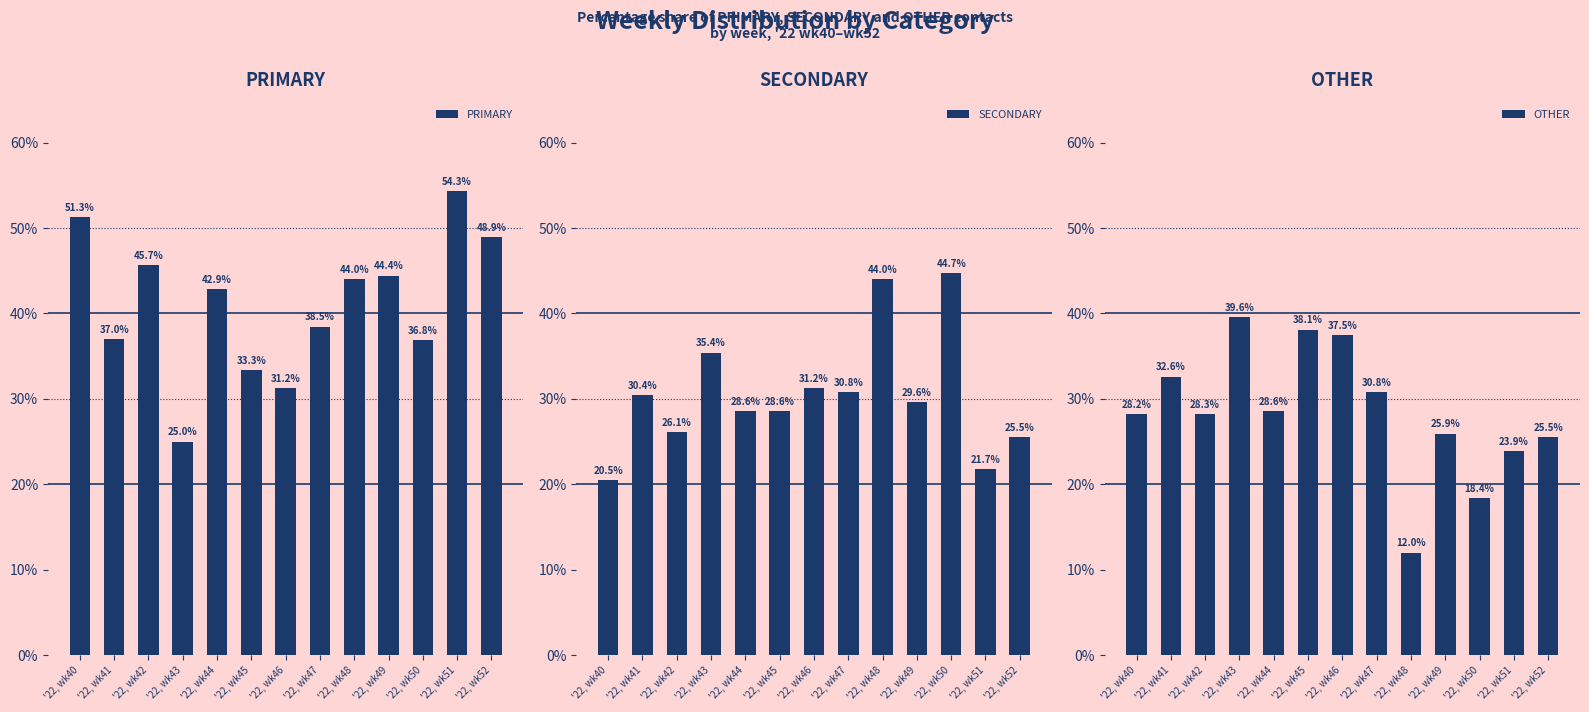

Count the number of categories in the chart.

13